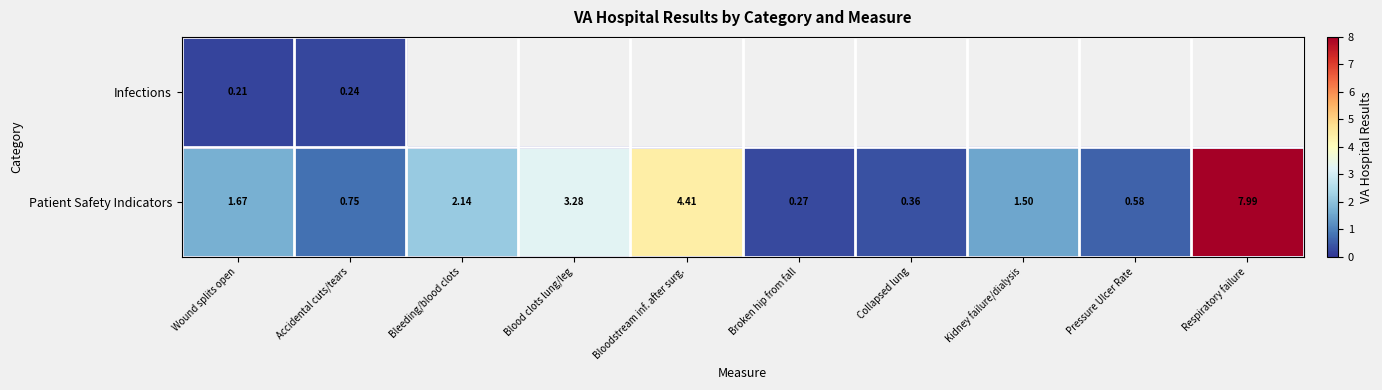

Which label corresponds to the smallest value in the chart?

Wound splits open